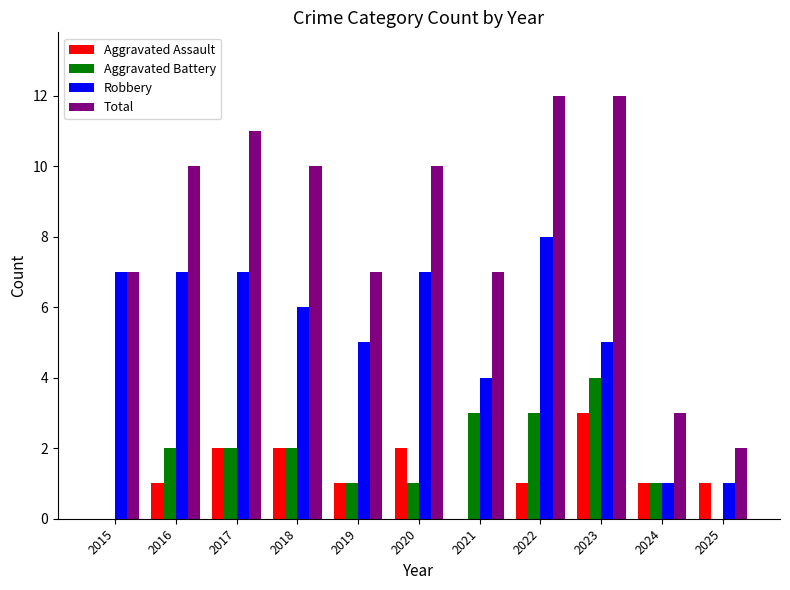

Which series changed the most between 2023 and 2025?

Total